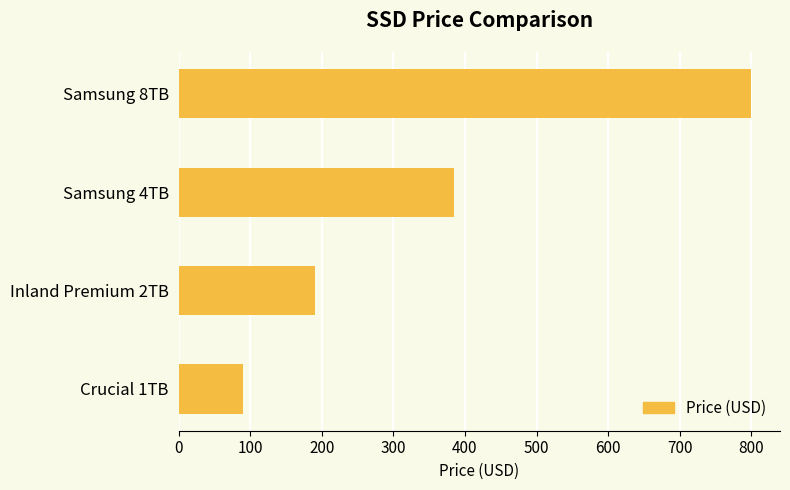

List the labels in order of value, largest first.

Samsung 8TB, Samsung 4TB, Inland Premium 2TB, Crucial 1TB